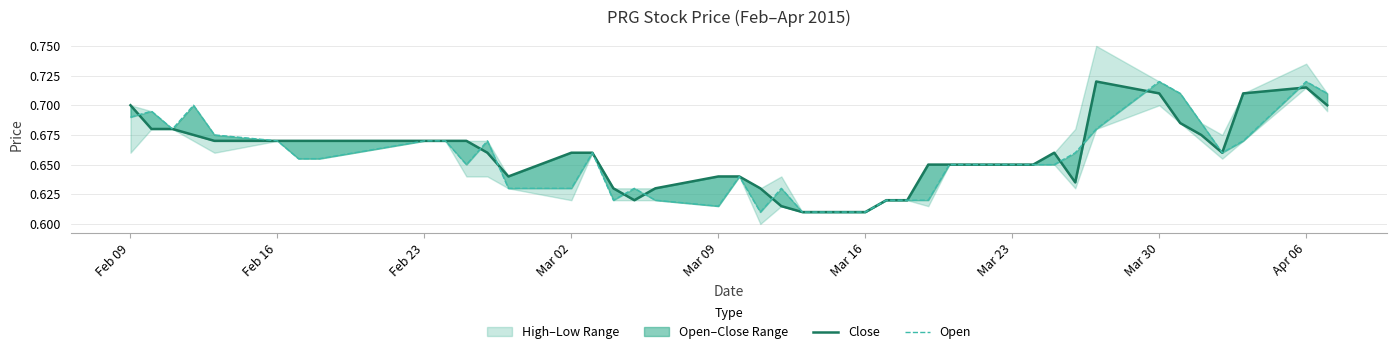

How many intersections are there between Close and Open?

10